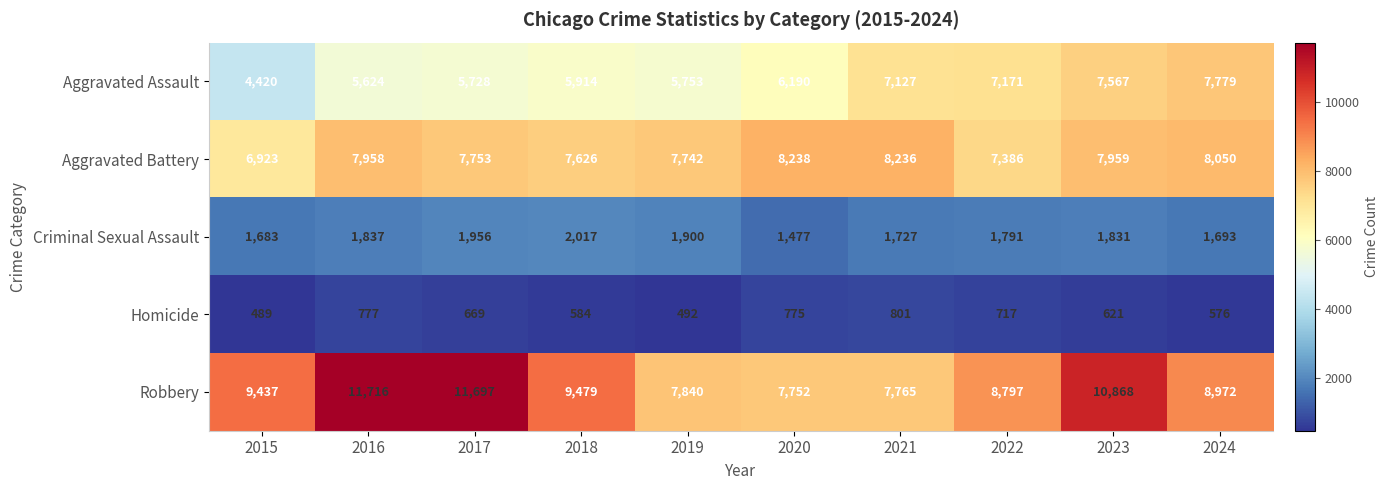

Which series has the widest spread of values?

Robbery